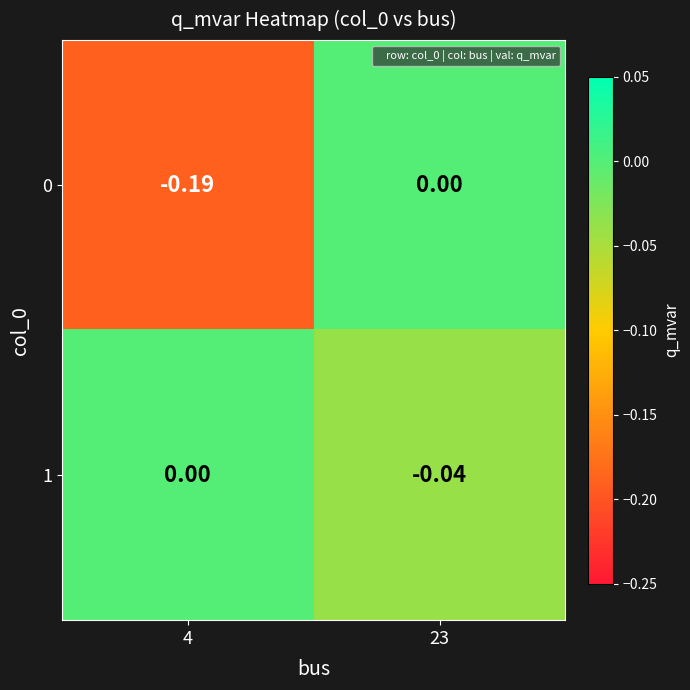

Is the value of 0 at 4 greater than the value of 1 at 23?

No